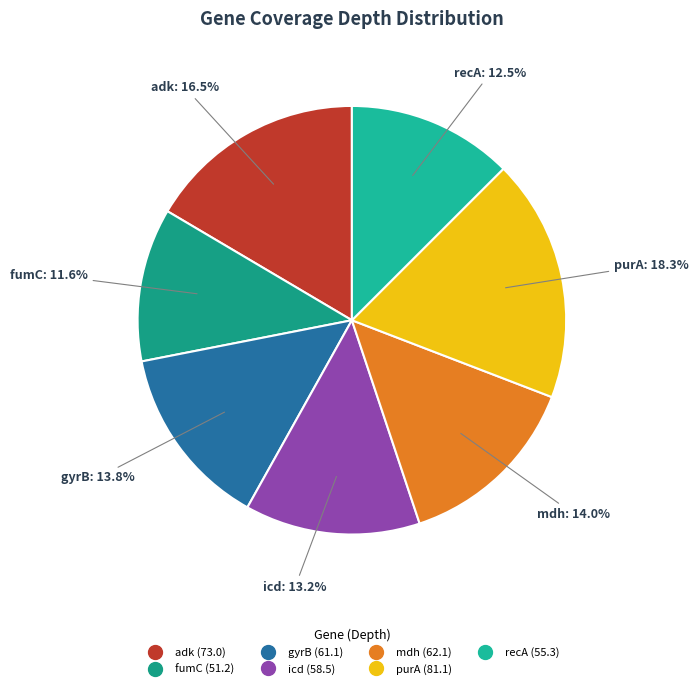

What percentage do recA and purA together represent?

30.8%